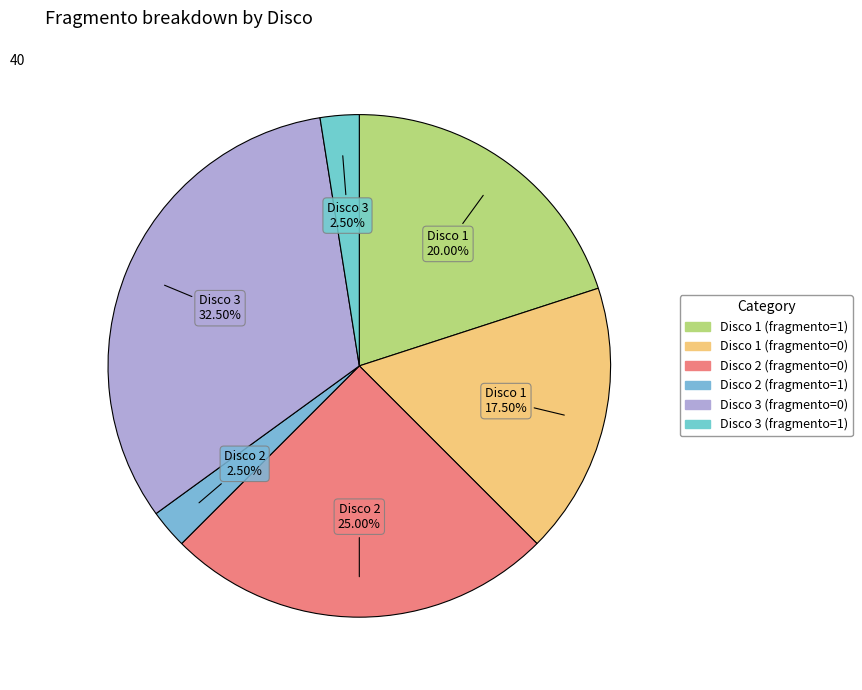

True or false: Disco 1 (fragmento=1) accounts for 27% of the total.

False